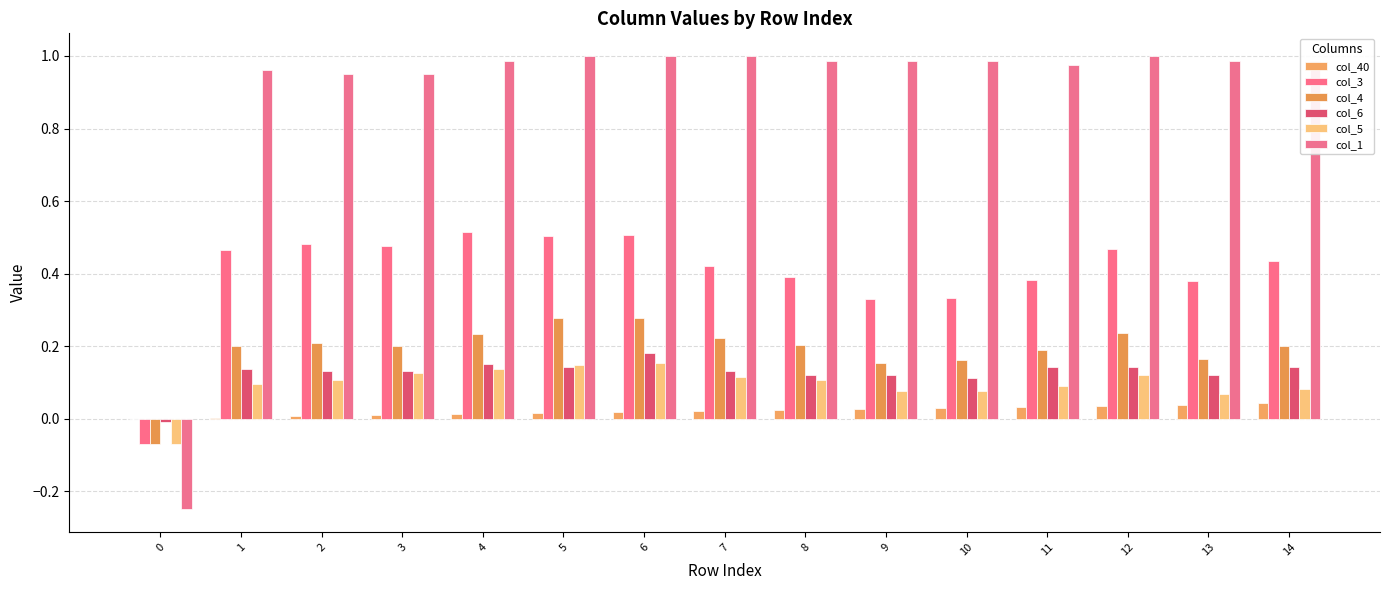

Are the bars grouped side by side (vs. stacked)?

Yes